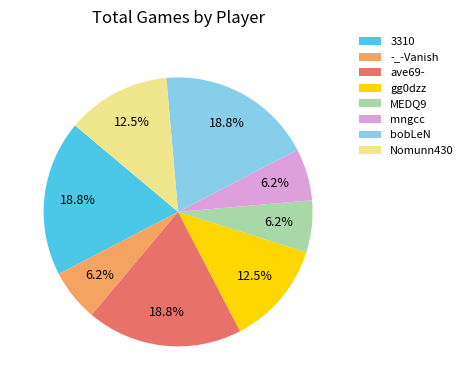

How many segments does this pie chart have?

8